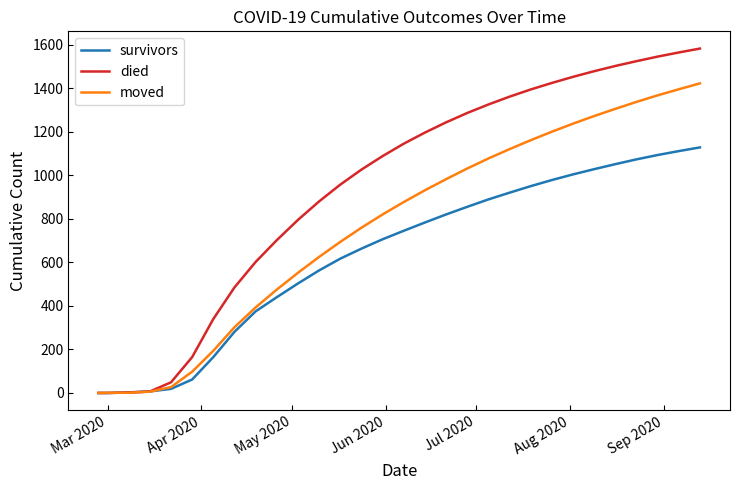

Which series has the largest total across all categories?

died